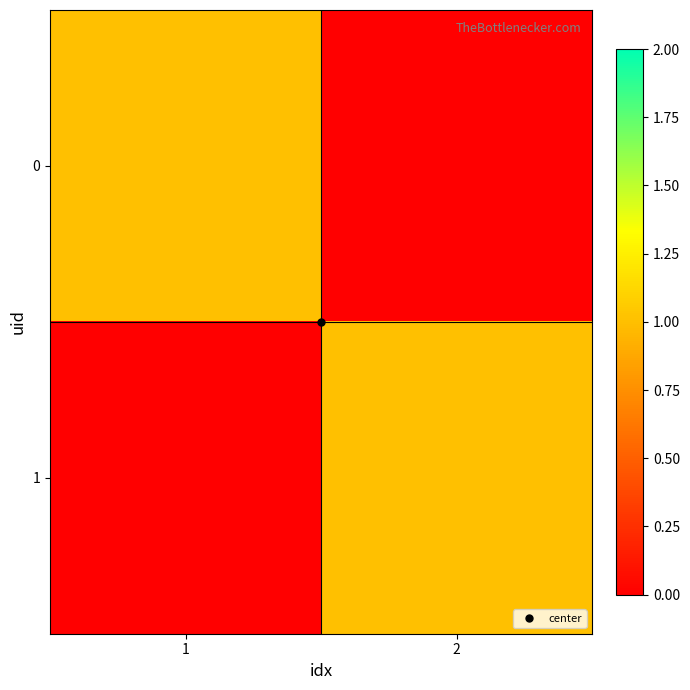

Reading left to right, what are all the values shown in this chart?

0: 1=1	2=0
1: 1=0	2=1